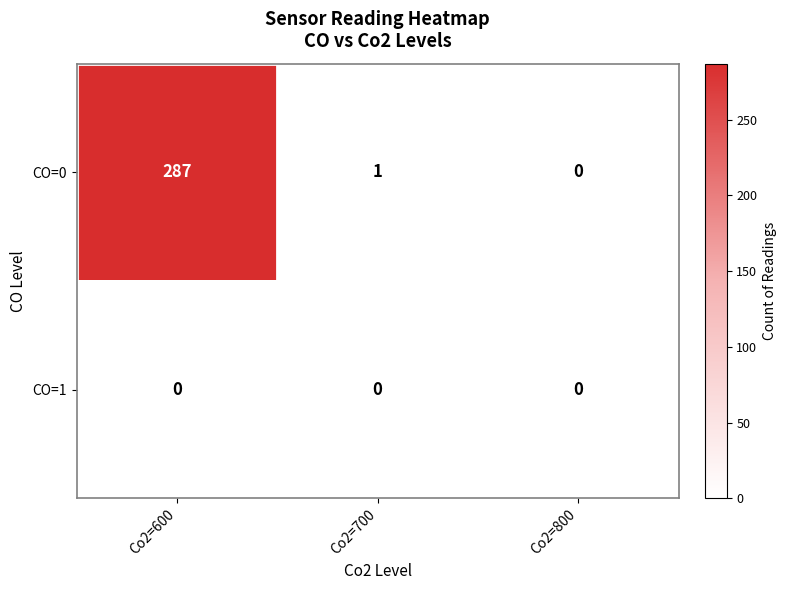

The CO=1 series shows 0 at Co2=700. True or false?

True